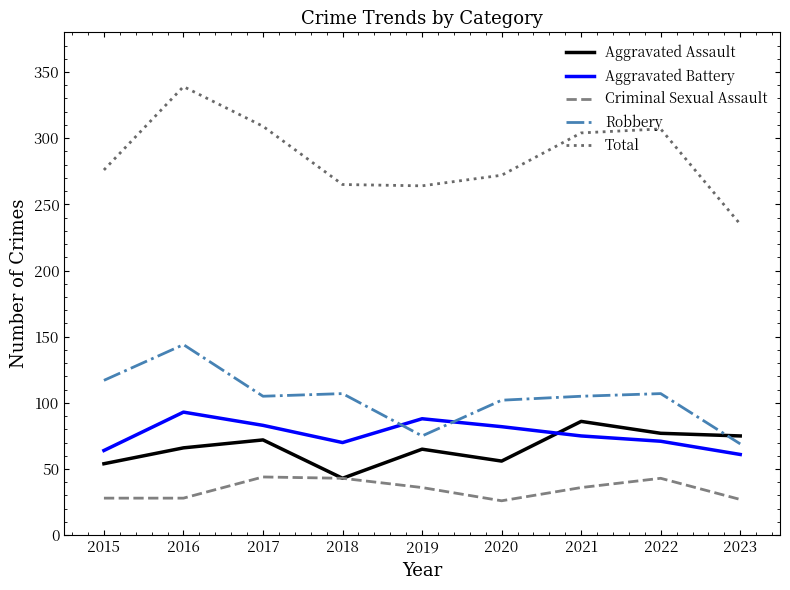

What are all the series names shown in the legend?

Aggravated Assault, Aggravated Battery, Criminal Sexual Assault, Robbery, Total